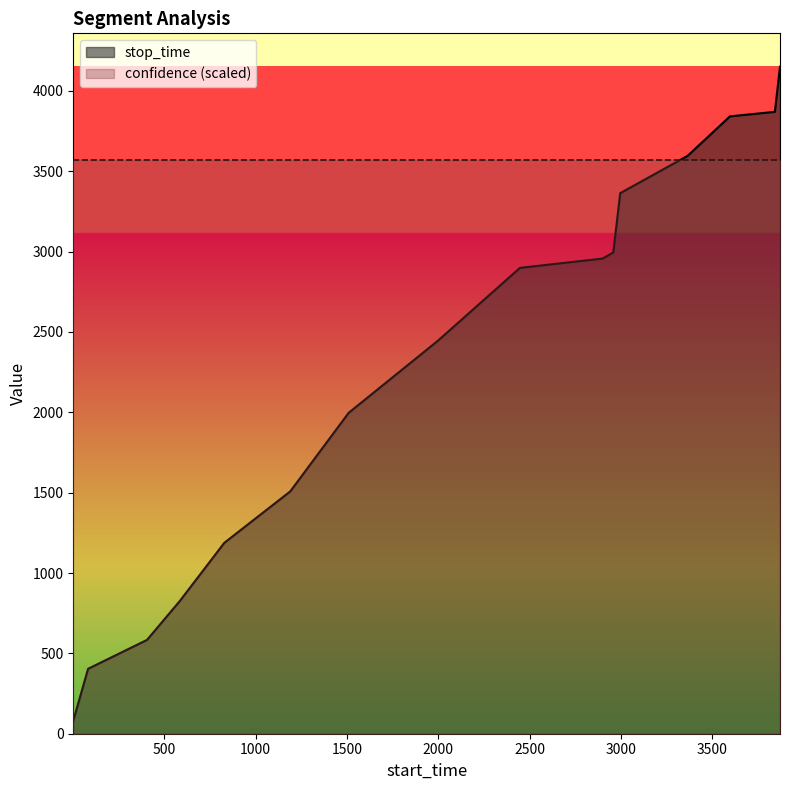

How many data points are less than 2899?

8